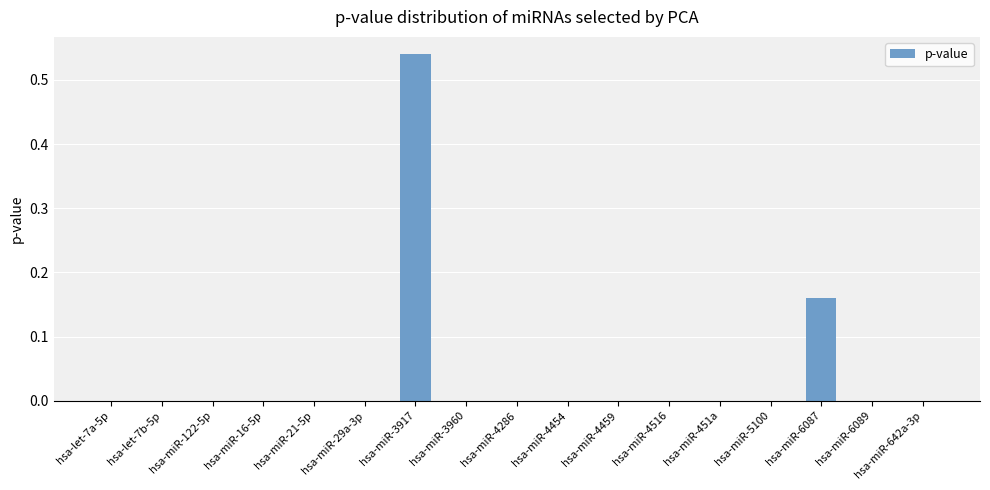

Which label corresponds to the largest value in the chart?

hsa-miR-3917